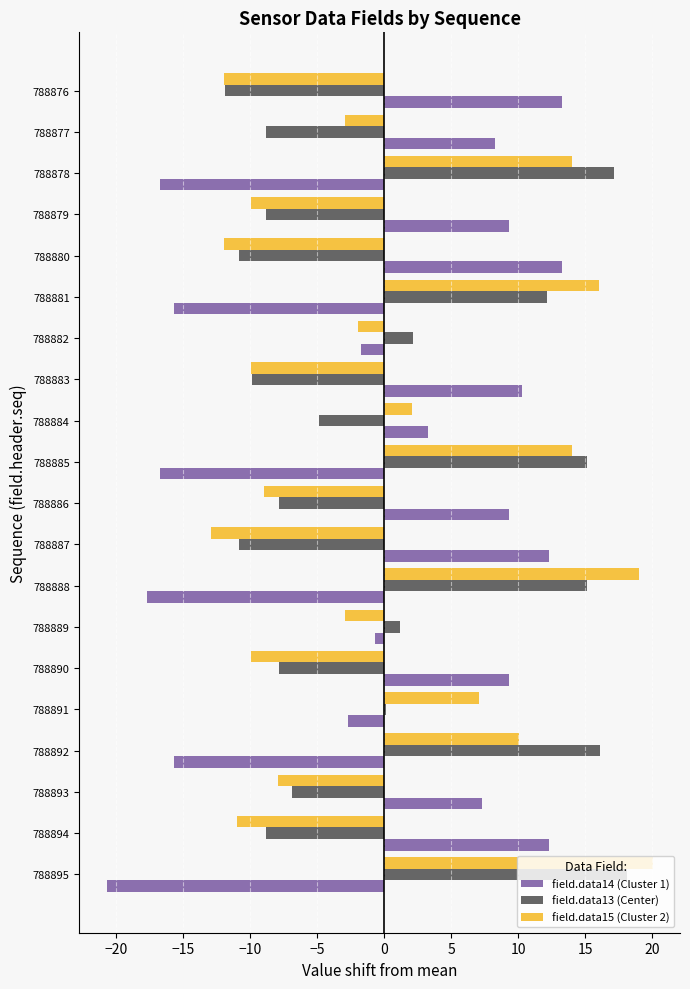

What are all the series names shown in the legend?

field.data14 (Cluster 1), field.data13 (Center), field.data15 (Cluster 2)